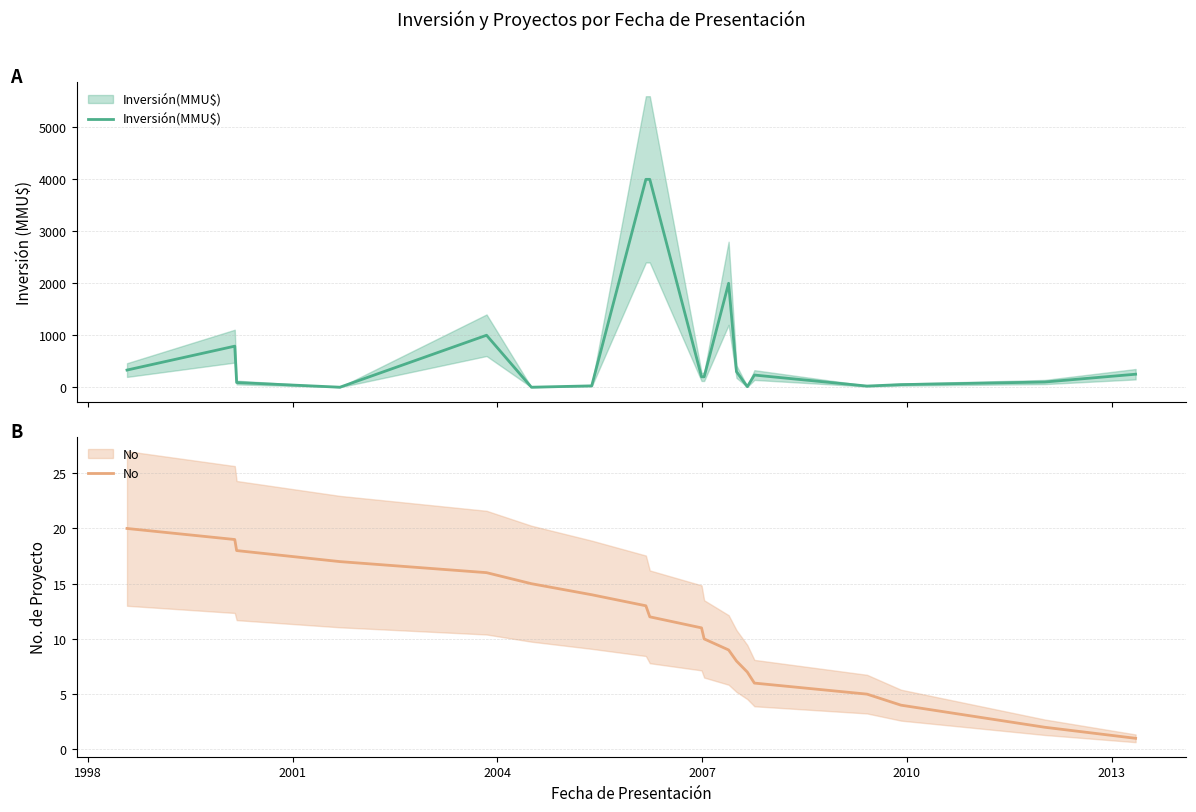

What is the difference between the second highest and second lowest values in the Inversión(MMU$) series?

4000